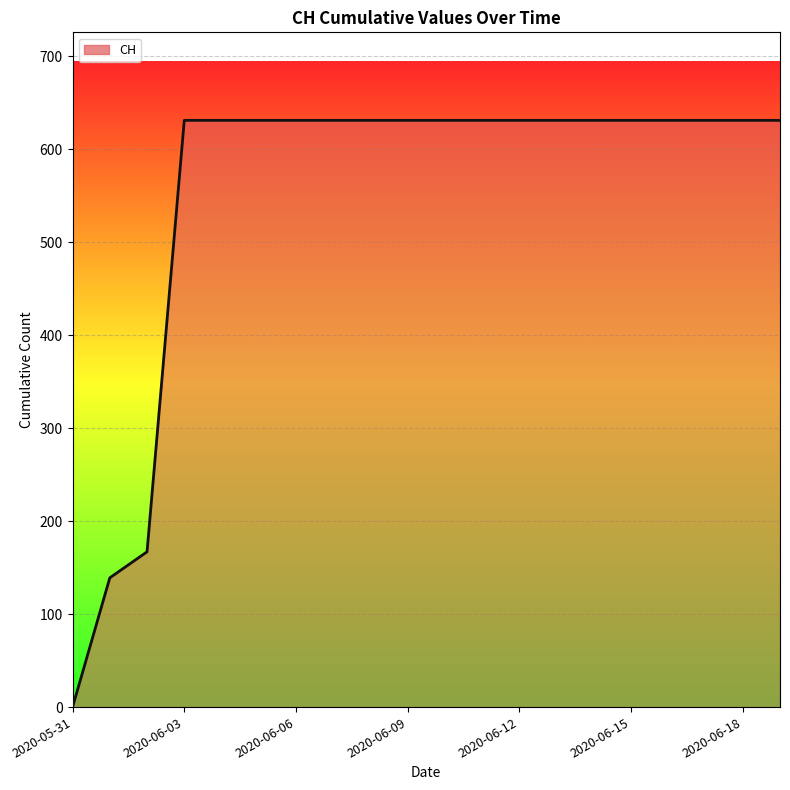

What is the maximum value shown in the chart?

631